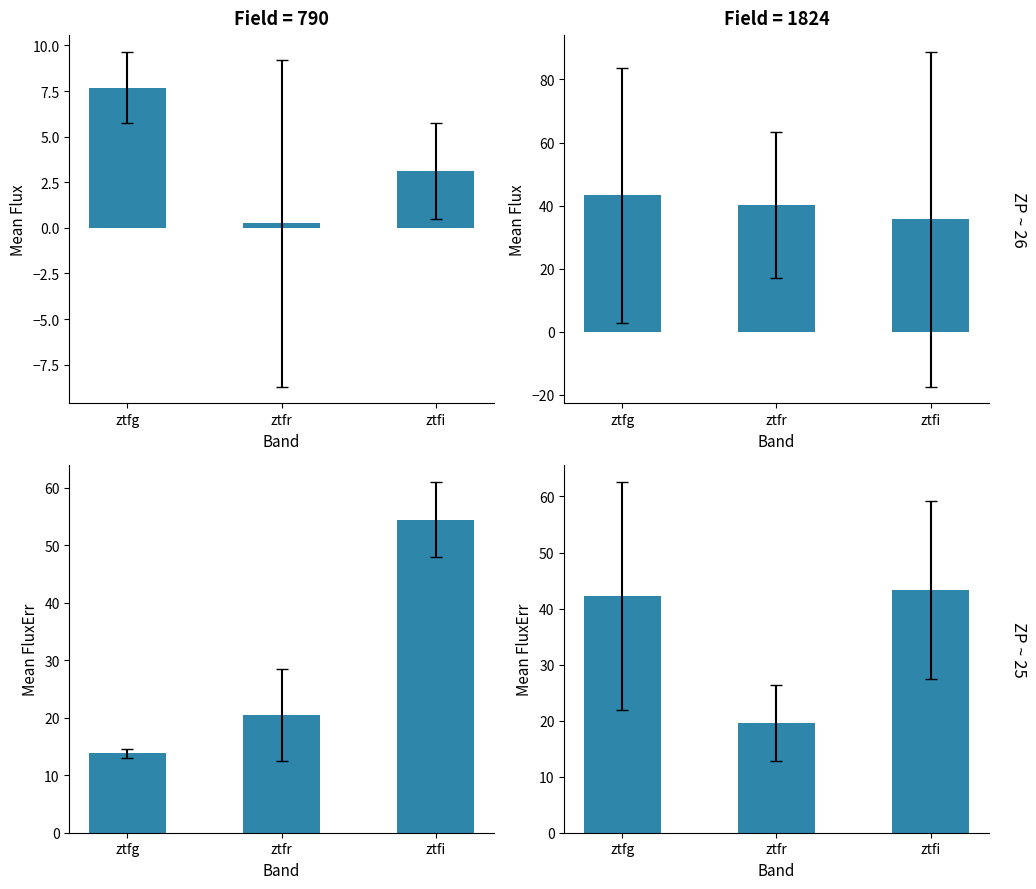

How many values in the ZP ~ 25 series exceed 42?

2